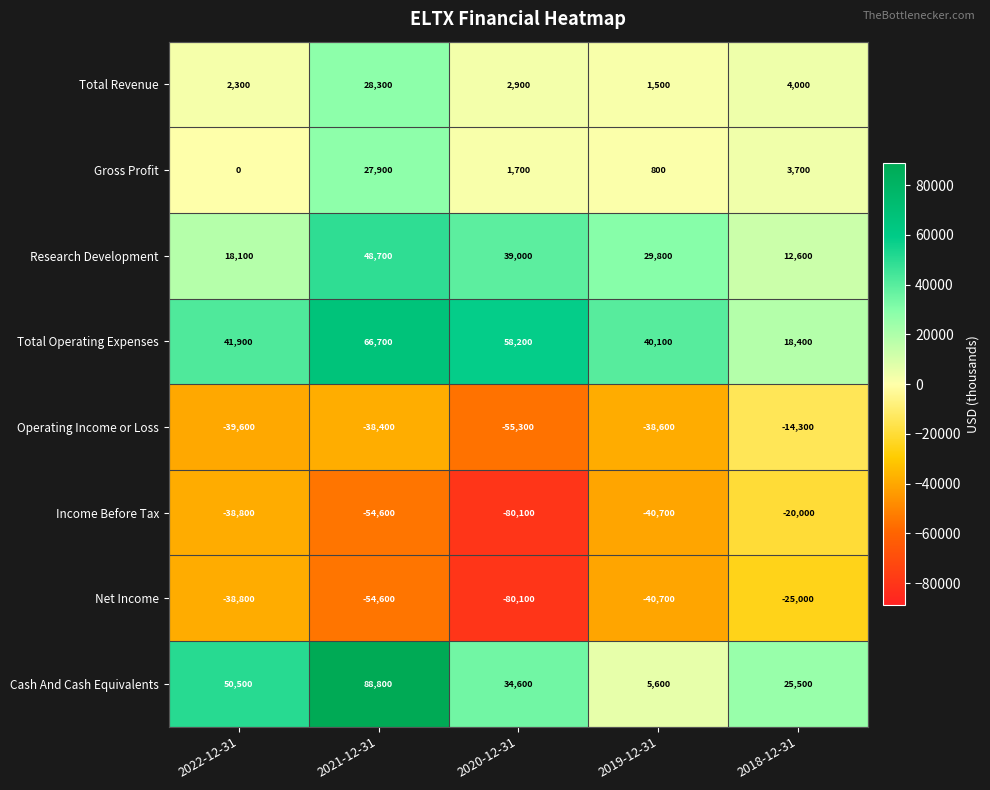

List the series in order of their peak value, lowest first.

Net Income, Income Before Tax, Operating Income or Loss, Gross Profit, Total Revenue, Research Development, Total Operating Expenses, Cash And Cash Equivalents